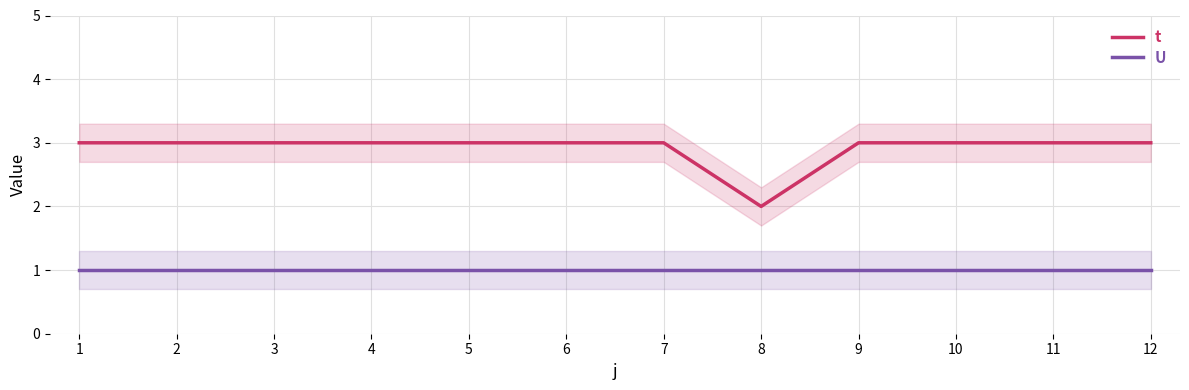

Rank the categories by U value from lowest to highest.

1, 2, 3, 4, 5, 6, 7, 8, 9, 10, 11, 12